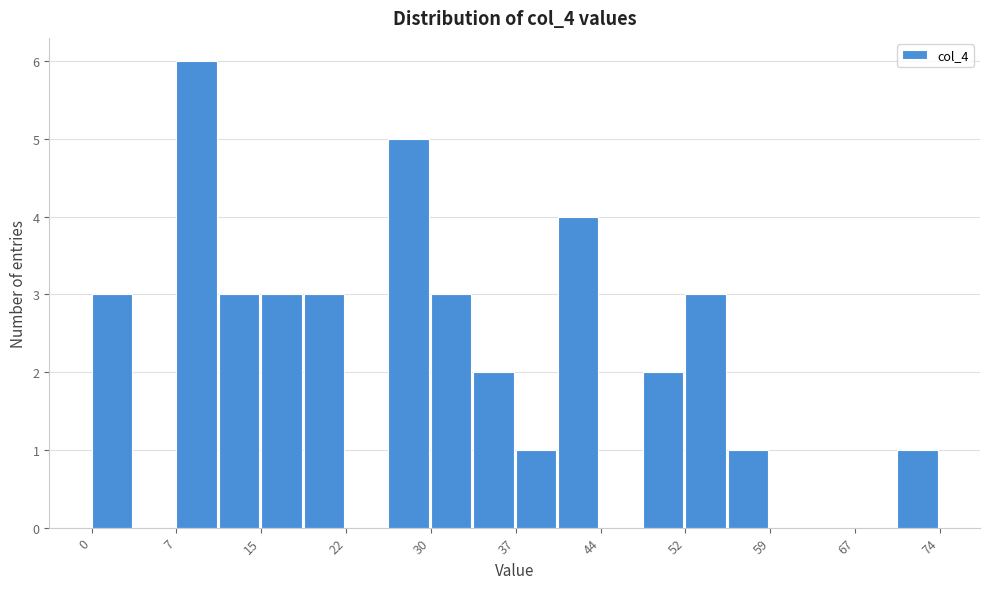

Read against the x-axis, roughly where is the centre of the tallest bar?

9